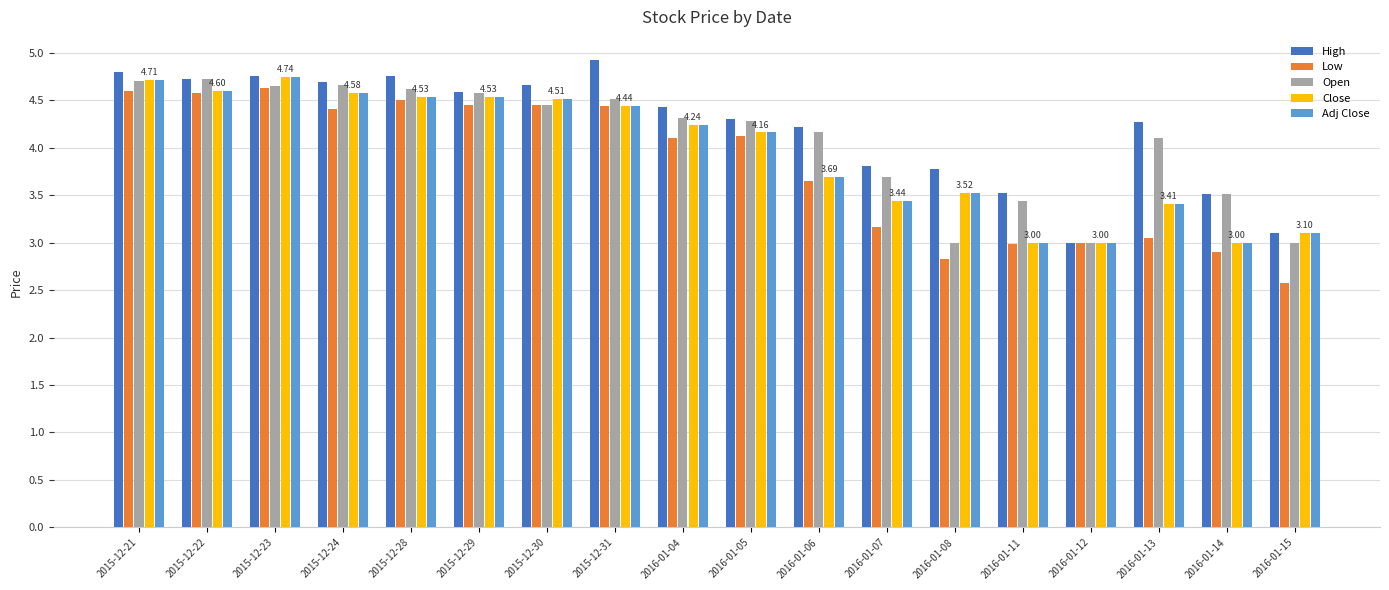

Between 2015-12-22 and 2016-01-05, which series saw the biggest shift?

Low